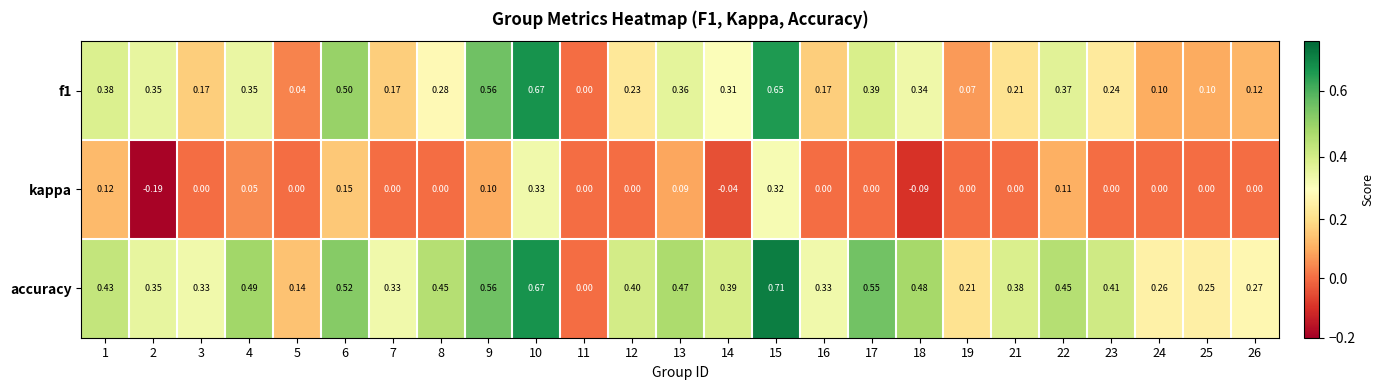

Which label corresponds to the largest value in the chart?

15